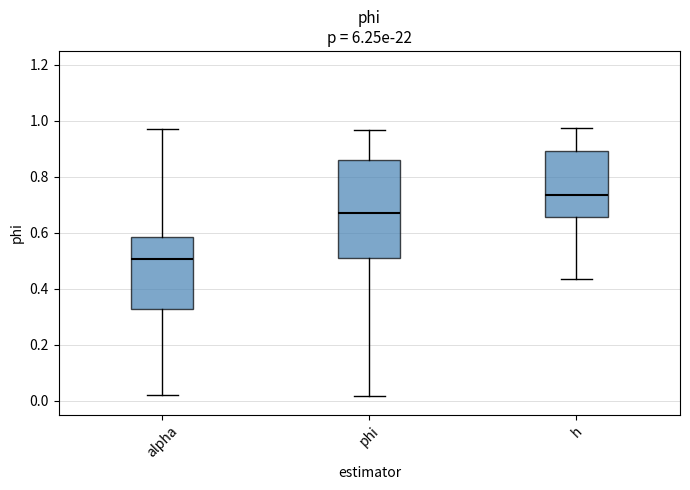

Which box is the tallest, from its lower edge to its upper edge?

phi